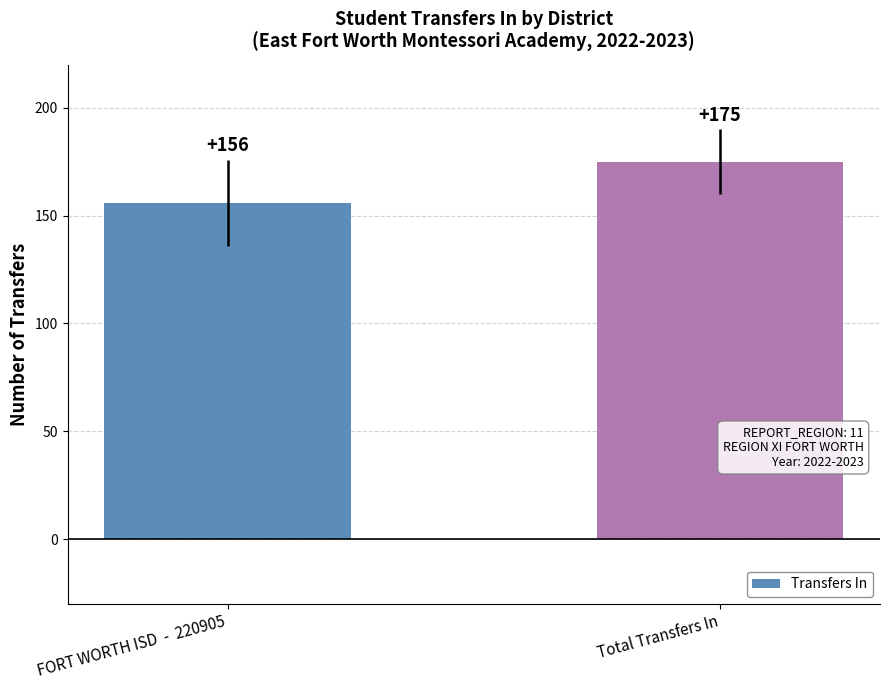

What is the change in value from FORT WORTH ISD  -  220905 to Total Transfers In?

+19